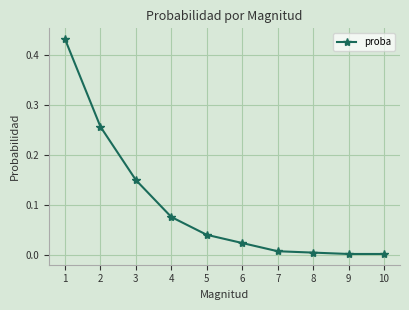

Is this an area chart (filled region under the line)?

No